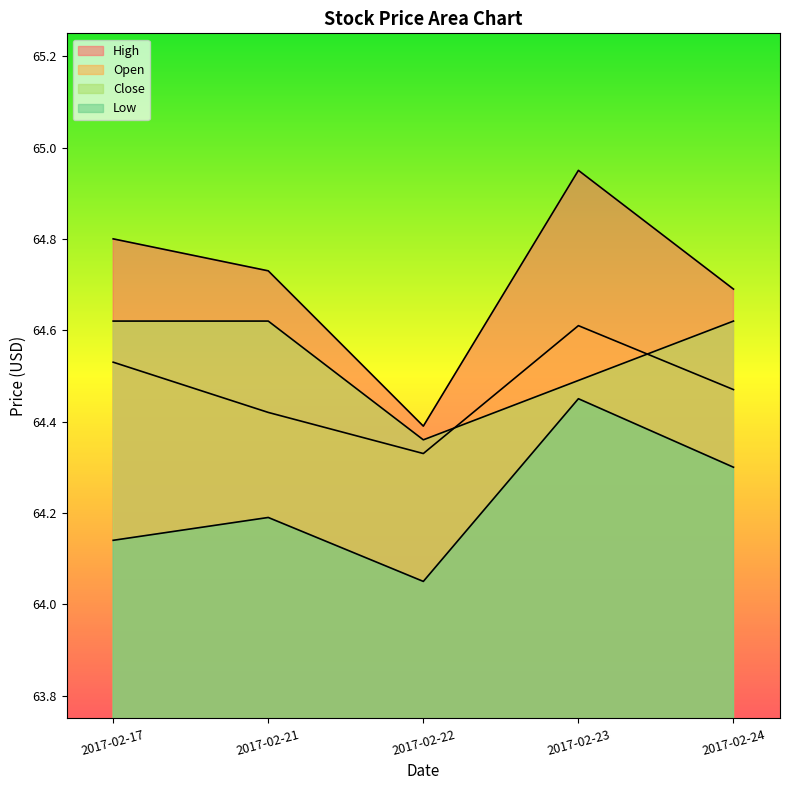

Which series has the widest spread of values?

High